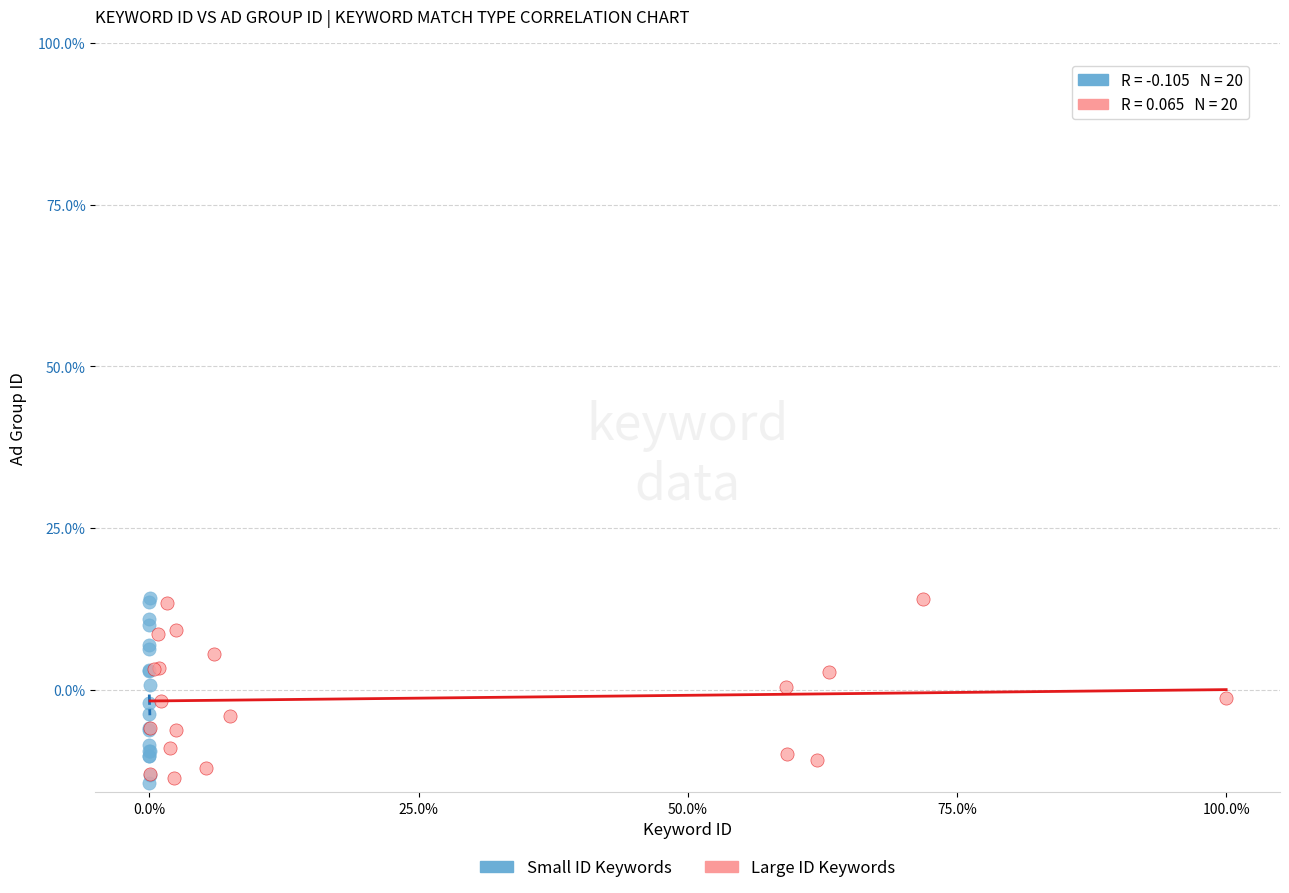

What are all the series names shown in the legend?

Small ID Keywords, Large ID Keywords